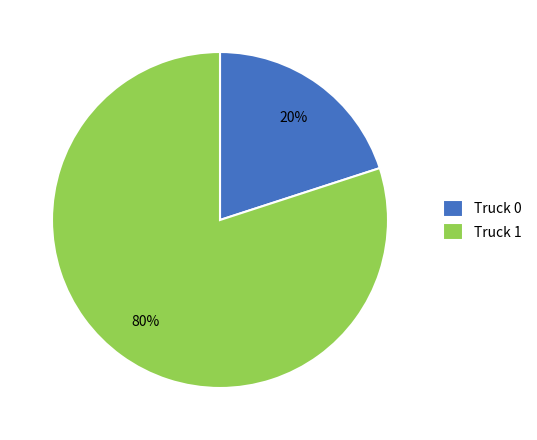

To the nearest percent, what percentage of the pie is Truck 0?

20%